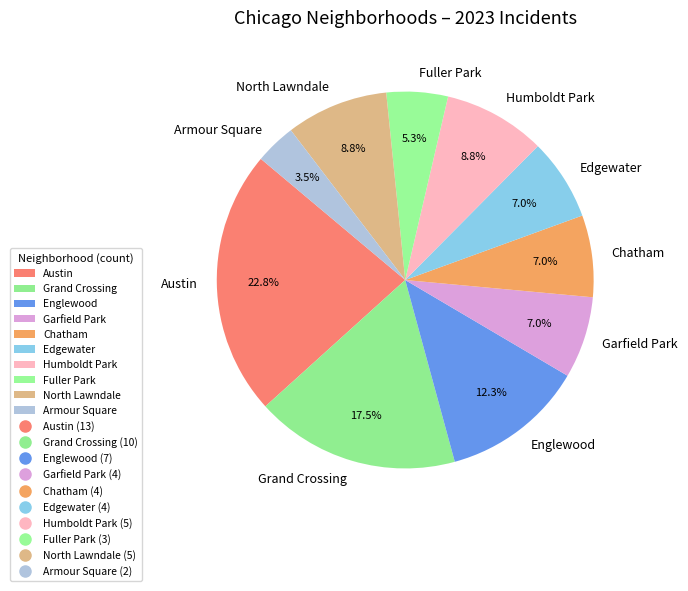

Is there a majority slice in this chart?

No